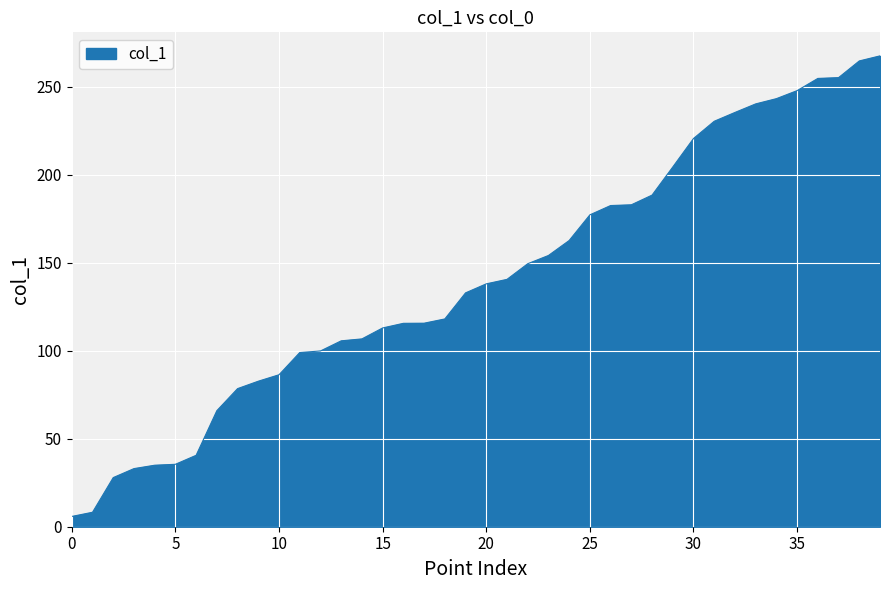

What is the greatest value displayed?

267.5